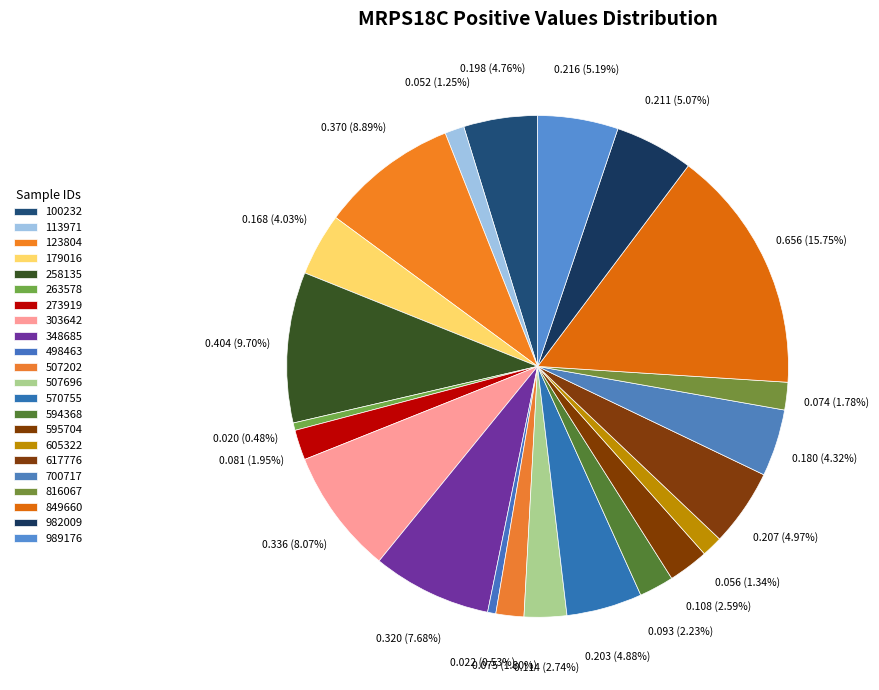

To the nearest percent, what is the combined percentage of 507696 and 989176?

8%